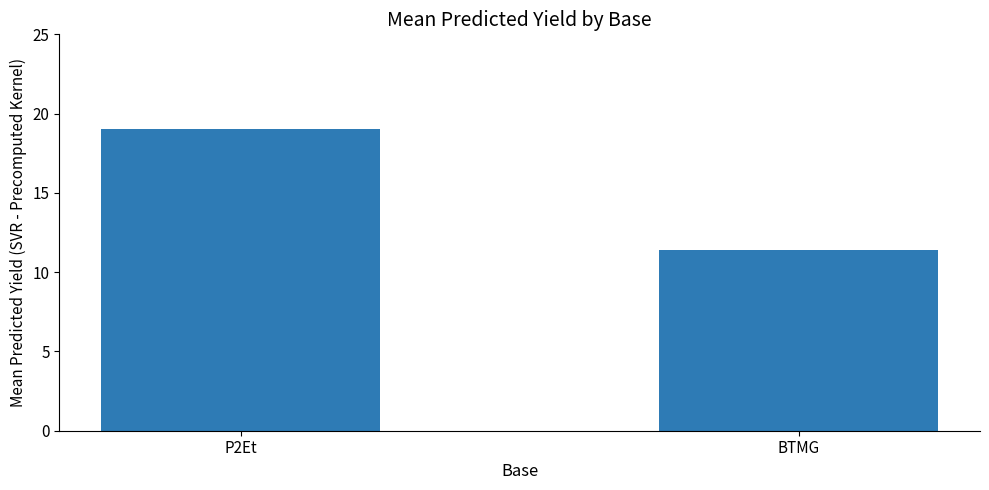

What value does the data have at P2Et?

19.1